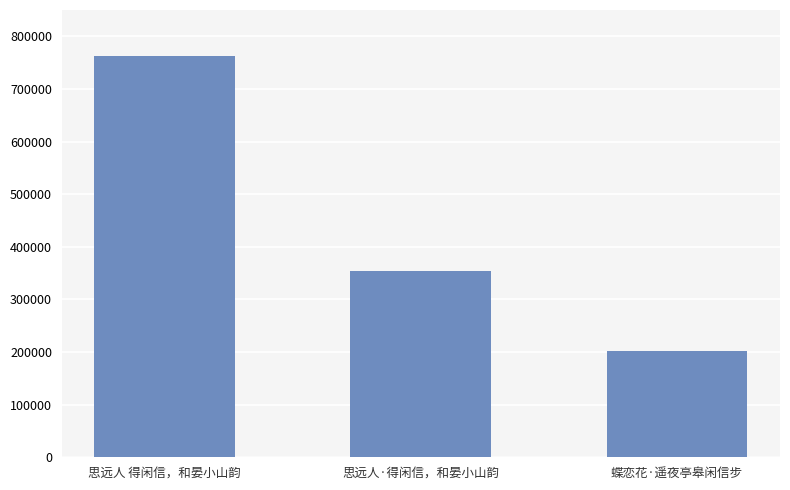

What is the label of the 2nd bar from the left?

思远人·得闲信，和晏小山韵